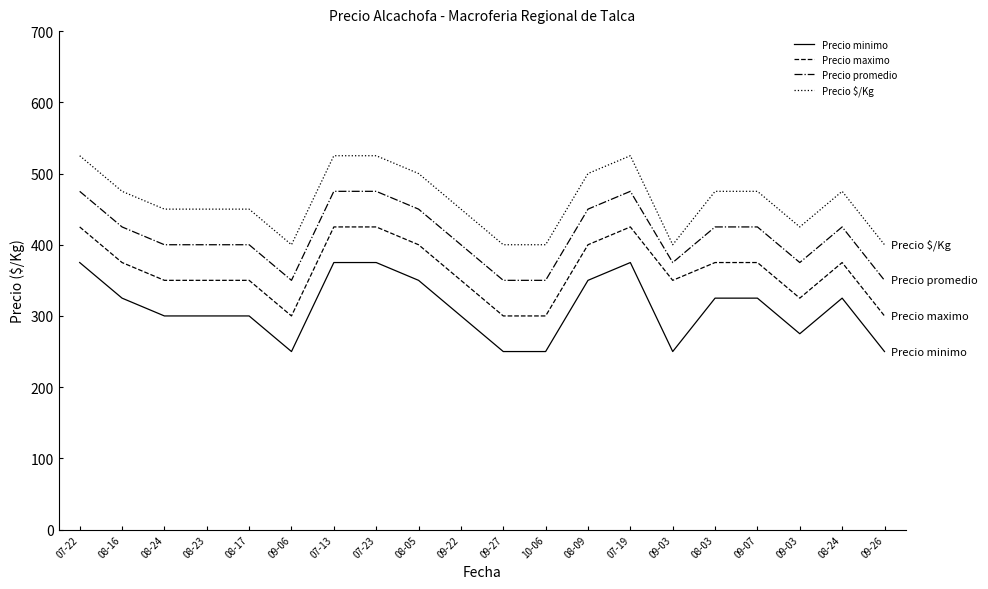

What are all the series names shown in the legend?

Precio minimo, Precio maximo, Precio promedio, Precio $/Kg